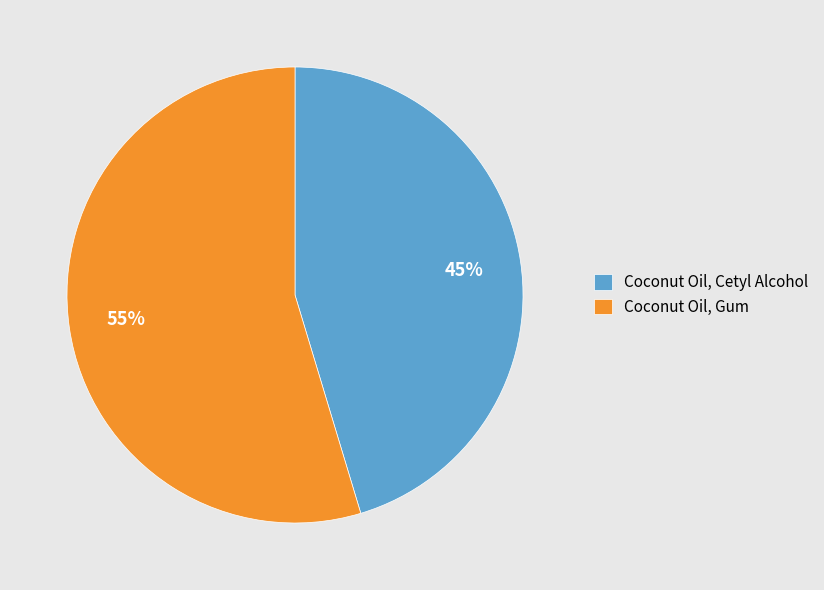

To the nearest percent, what is the average slice percentage?

50%